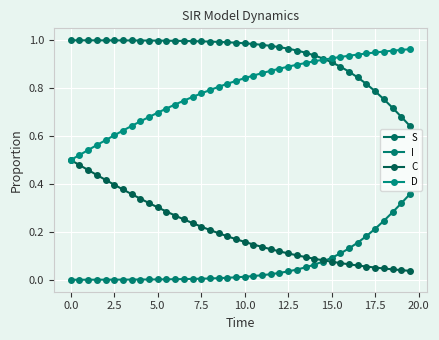

What is the value of the D point at the 17th from the left?

0.8